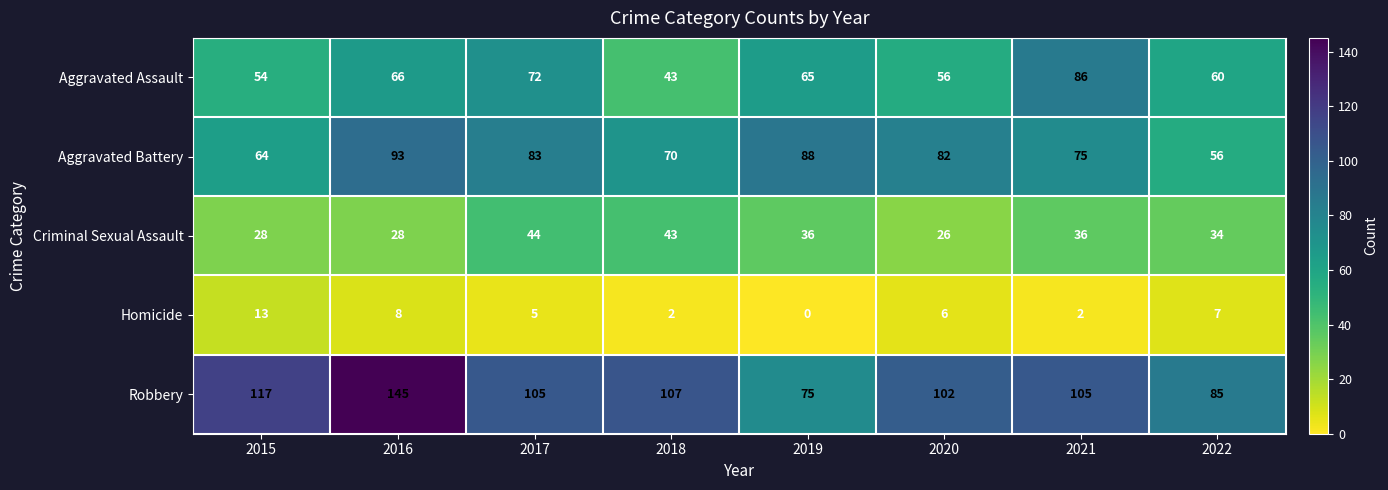

Which series has the largest total across all categories?

Robbery